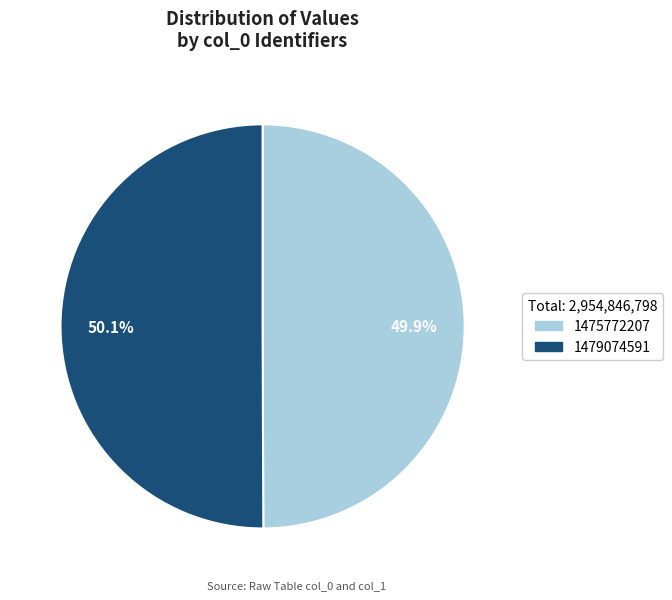

Is there a majority slice in this chart?

Yes